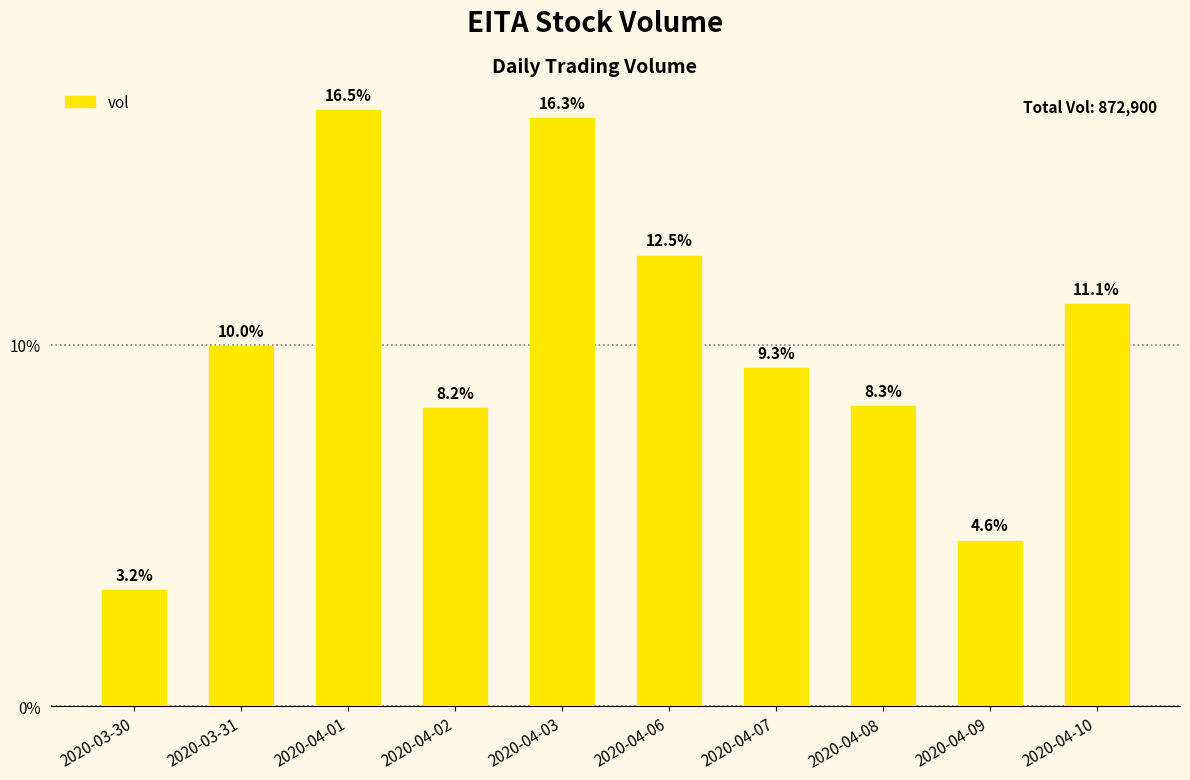

Reading right to left, transcribe all the data shown in this chart.

97000	40000	72500	81600	108800	142000	71900	144000	87000	28100